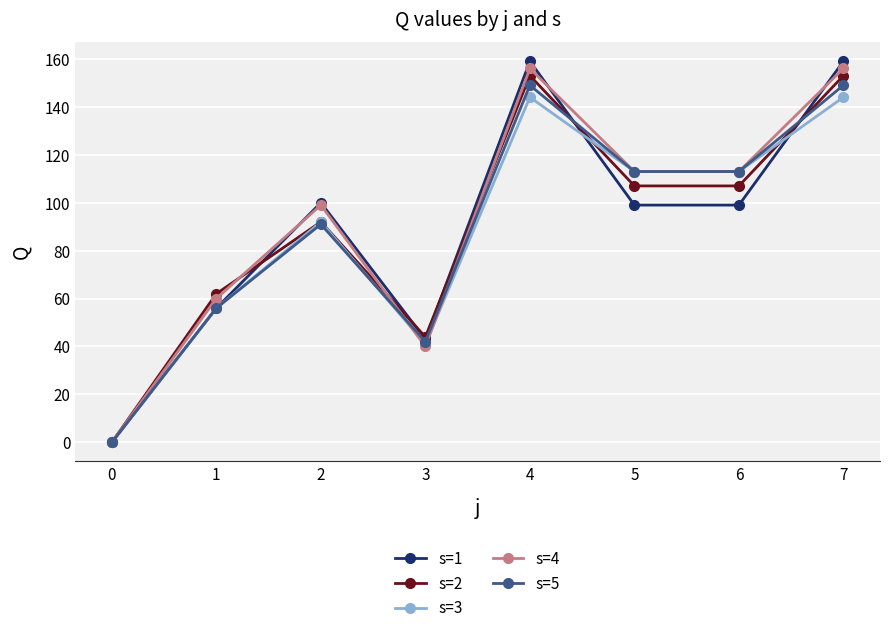

What is the difference between the s=3 values at 1 and 4?

88